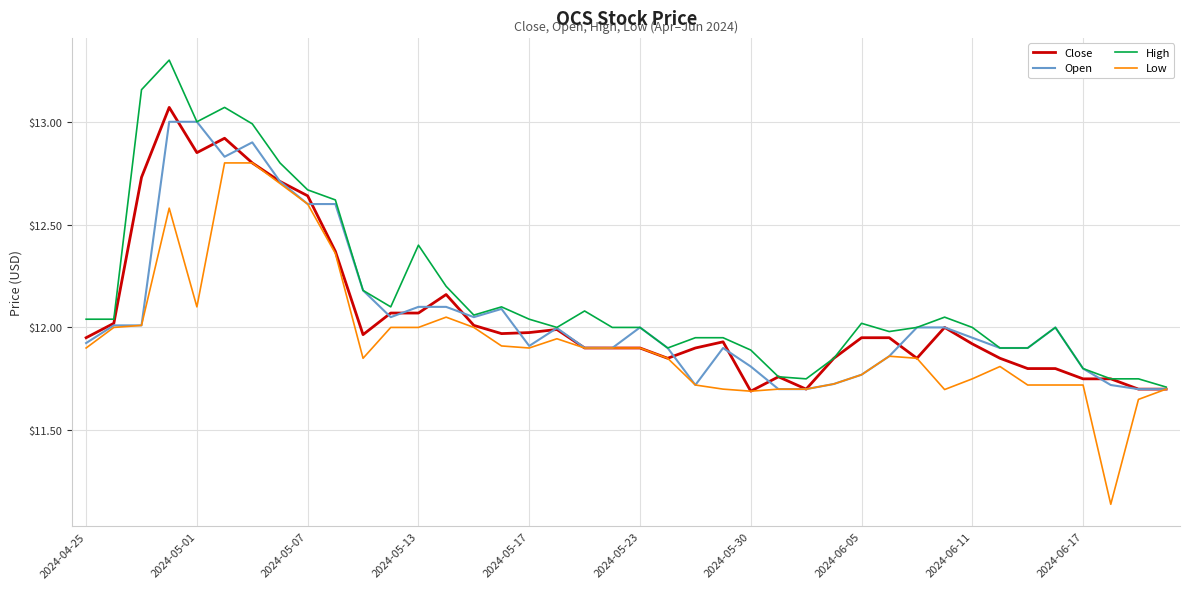

Which series has the largest total across all categories?

High